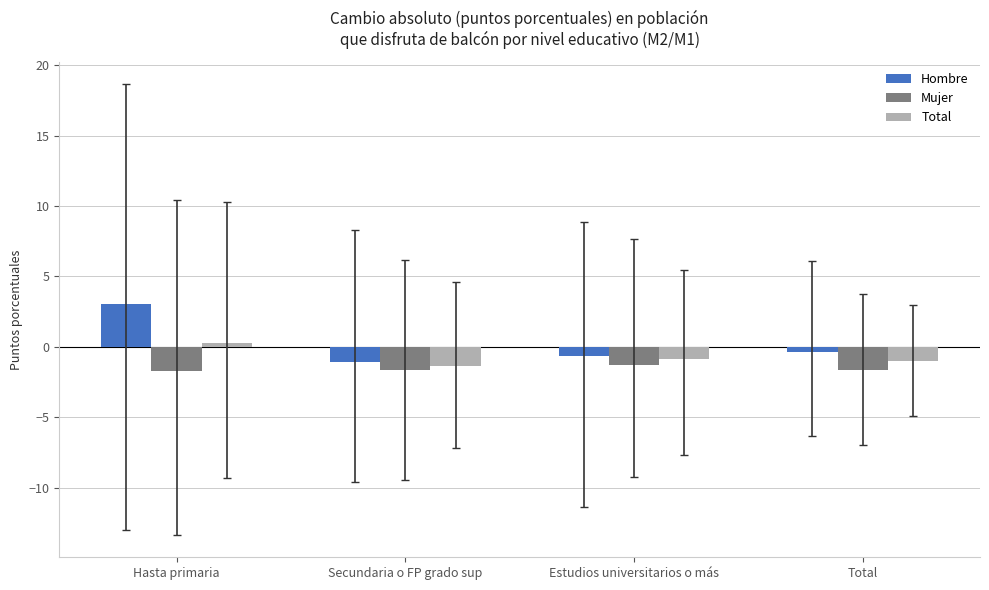

Between Hasta primaria and Total, which series saw the biggest shift?

Hombre